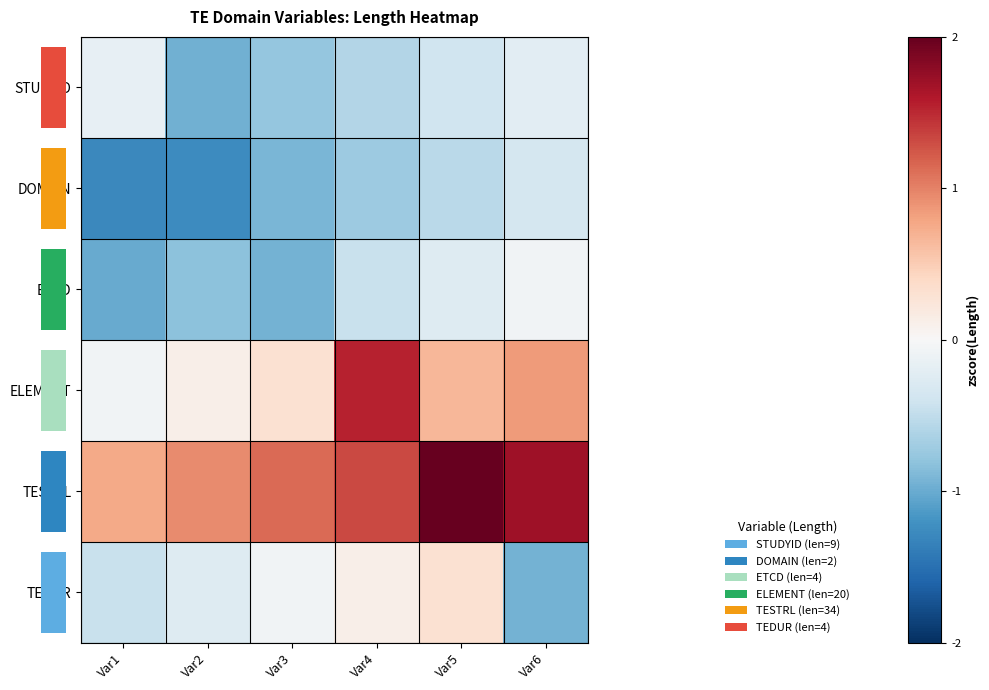

Reading left to right, transcribe all the data shown in this chart.

row_0: Var1=-0.2	Var2=-1.0	Var3=-0.8	Var4=-0.6	Var5=-0.4	Var6=-0.2
row_1: Var1=-1.3	Var2=-1.3	Var3=-0.9	Var4=-0.7	Var5=-0.5	Var6=-0.4
row_2: Var1=-1.0	Var2=-0.8	Var3=-0.9	Var4=-0.4	Var5=-0.3	Var6=-0.1
row_3: Var1=-0.1	Var2=0.1	Var3=0.3	Var4=1.5	Var5=0.7	Var6=0.9
row_4: Var1=0.8	Var2=1.0	Var3=1.1	Var4=1.3	Var5=3.7	Var6=1.7
row_5: Var1=-0.4	Var2=-0.3	Var3=-0.1	Var4=0.1	Var5=0.3	Var6=-0.9